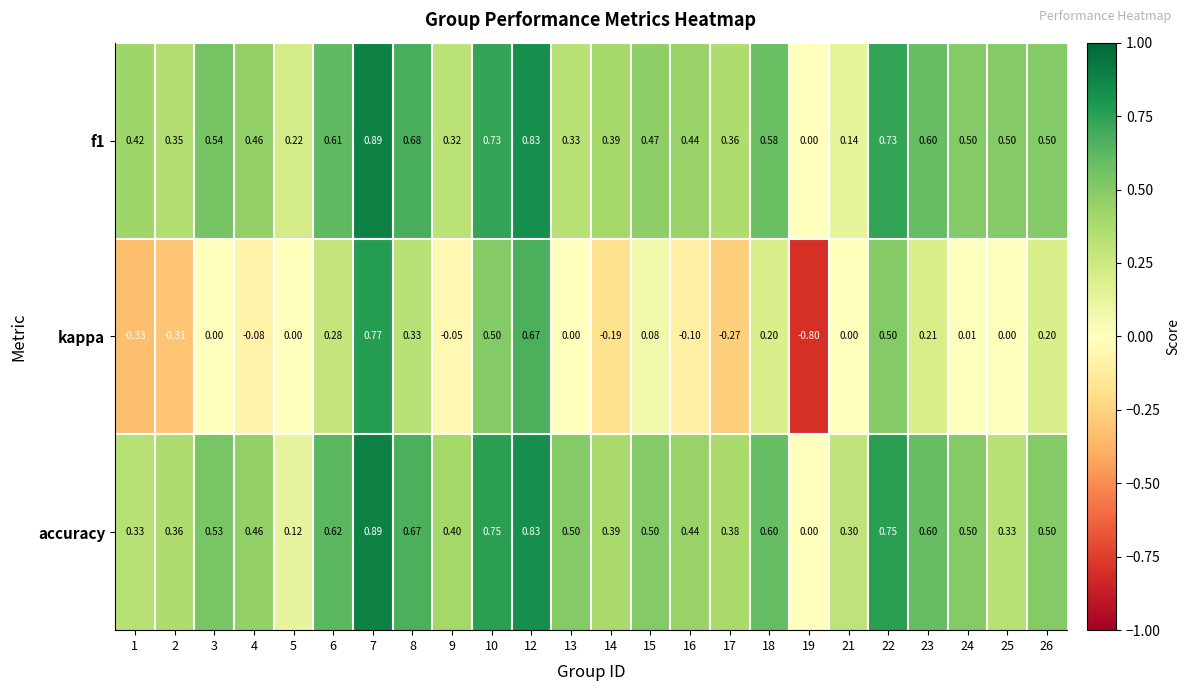

Which series has the largest total across all categories?

accuracy